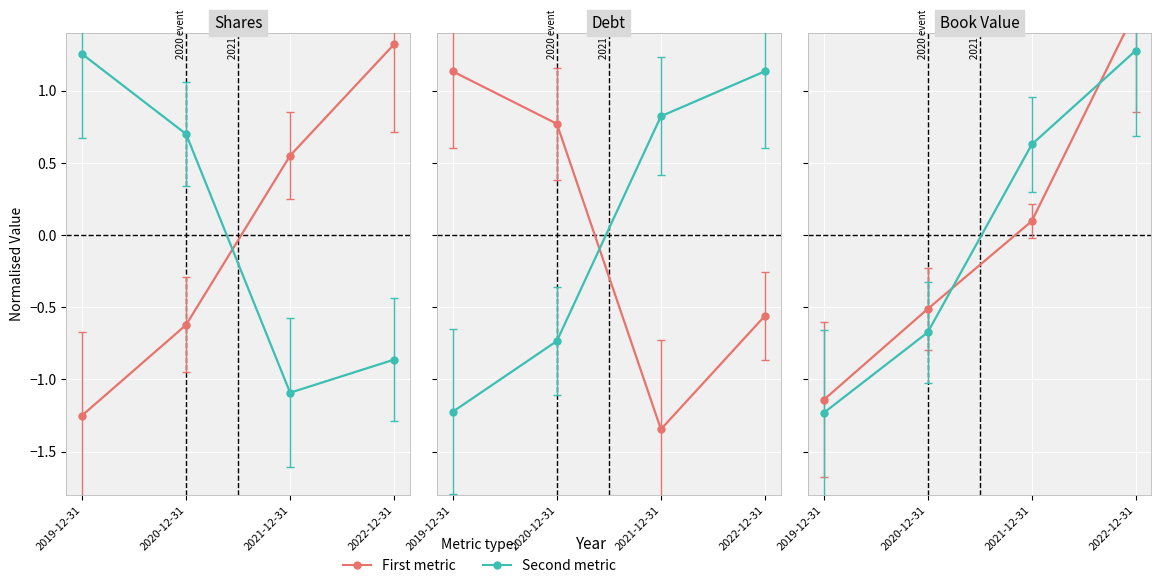

What is the difference between the second highest and second lowest values in the Tangible Book Value series?

1.3